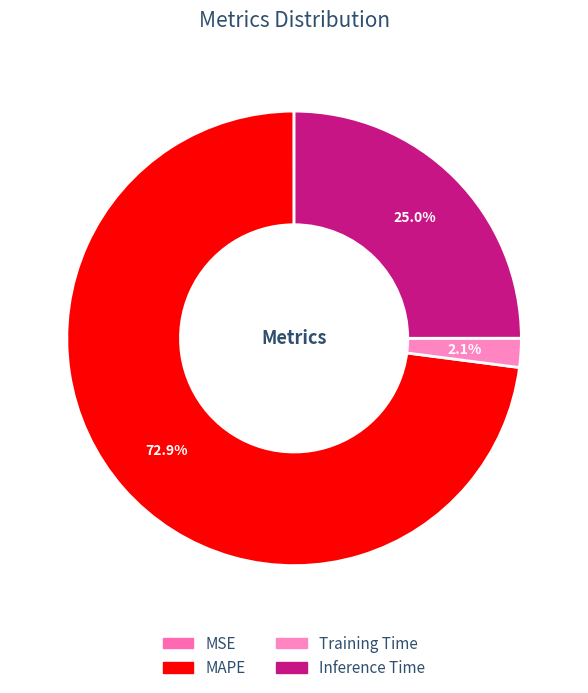

To the nearest percent, what percentage of the pie is MAPE?

73%